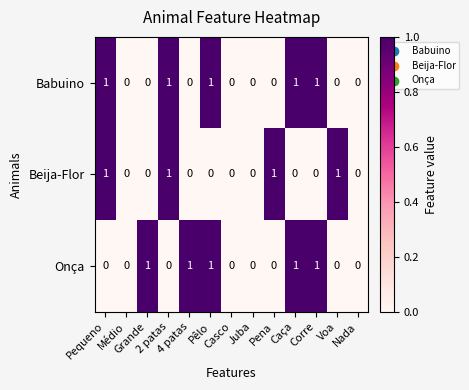

What is the sum of all Onça values?

5